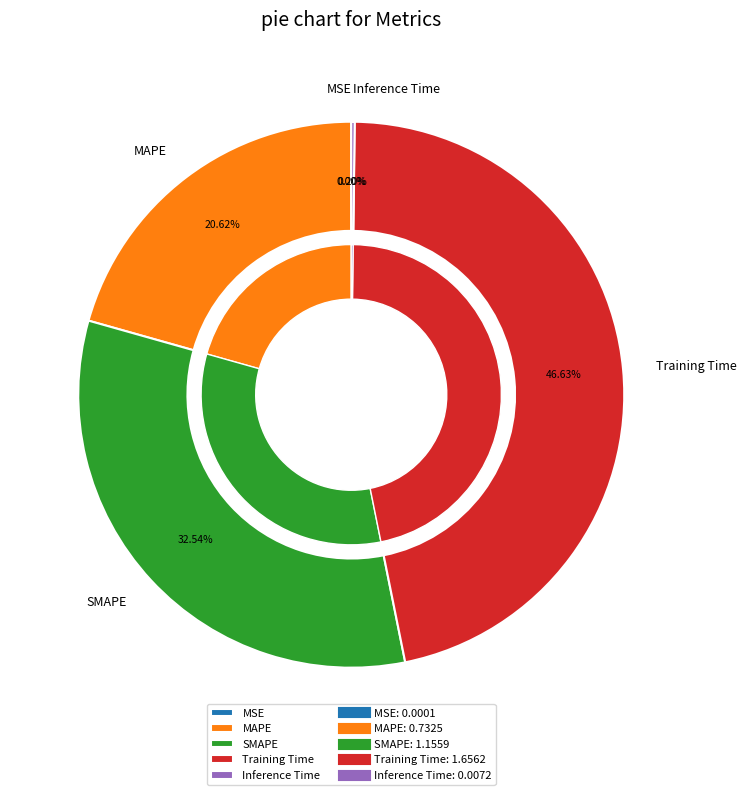

How many segments does this pie chart have?

5